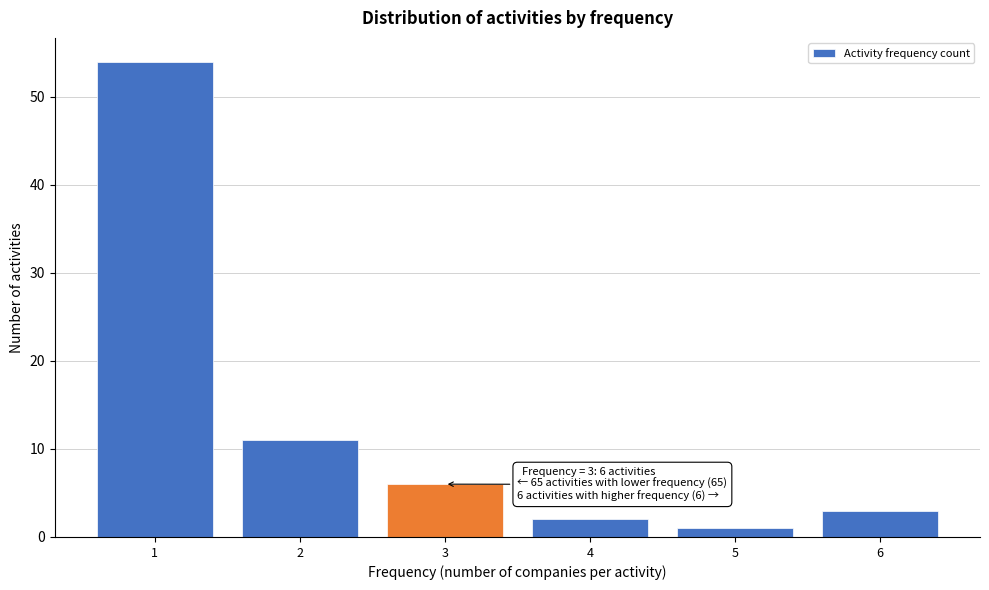

Reading left to right, what are all the values shown in this chart?

54	11	6	2	1	3